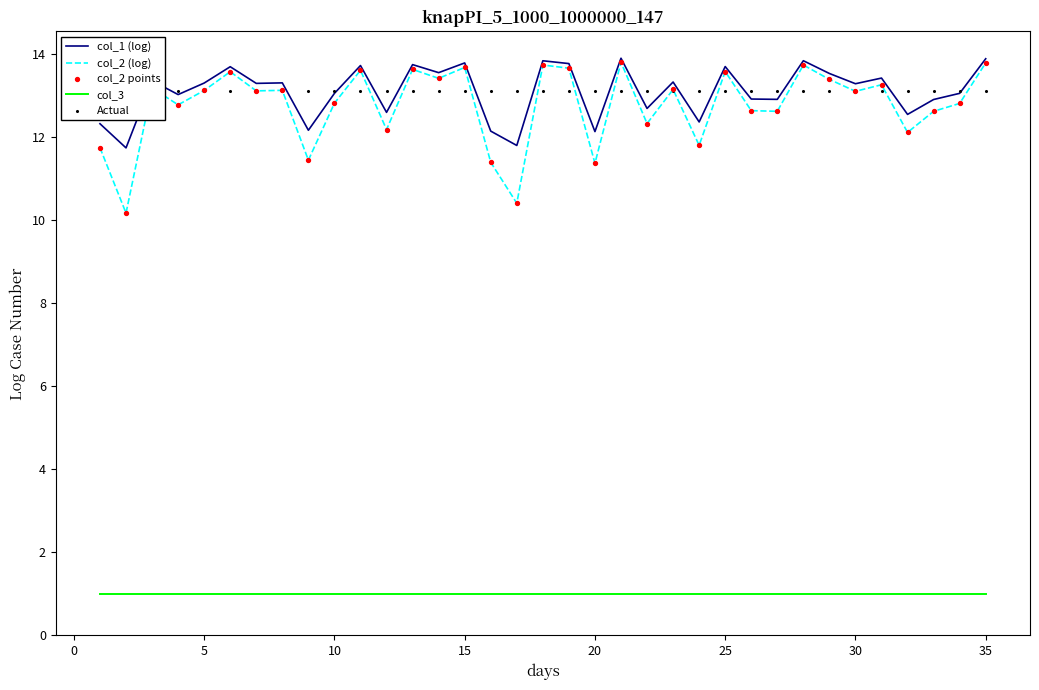

Which series has the widest spread of Y values?

col_2 (log)